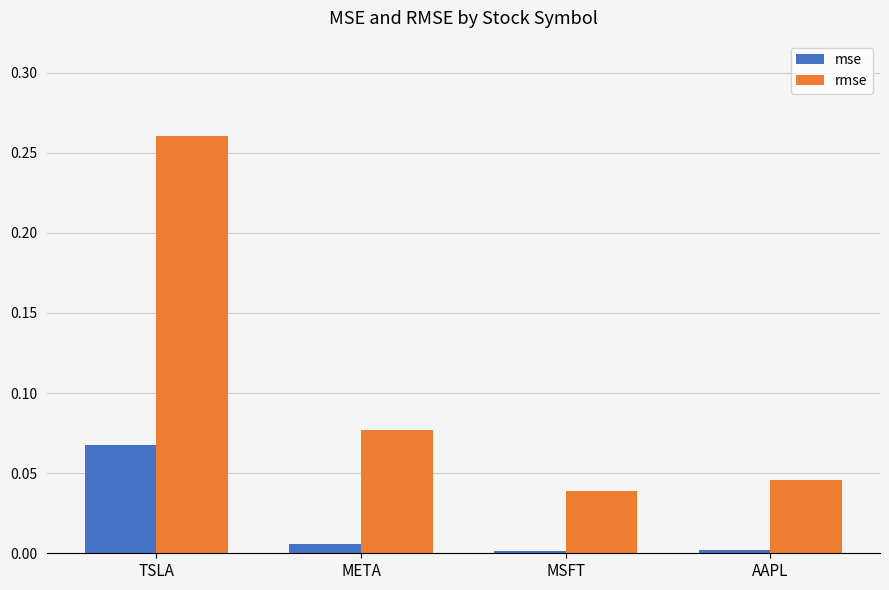

At which category is the sum across all series the highest?

TSLA